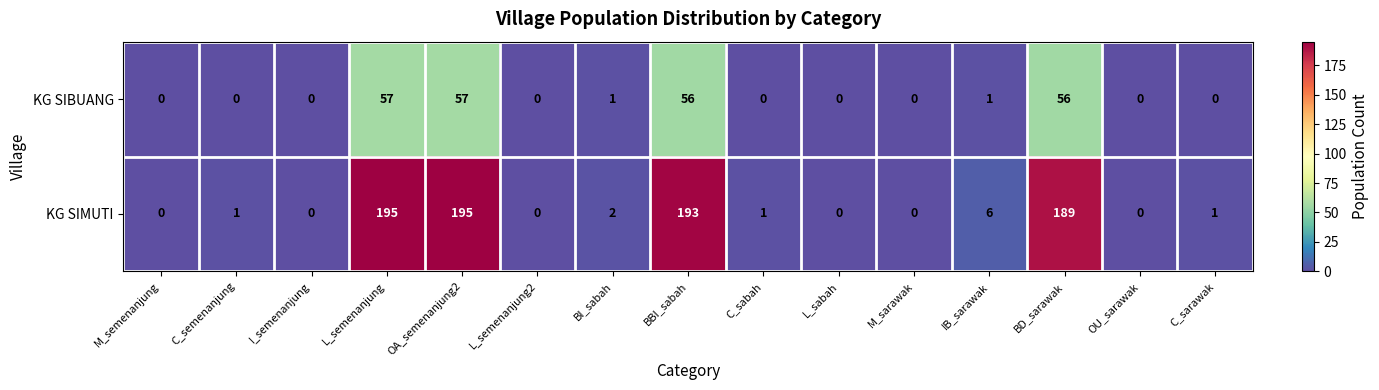

What is the sum of all KG SIBUANG values?

228